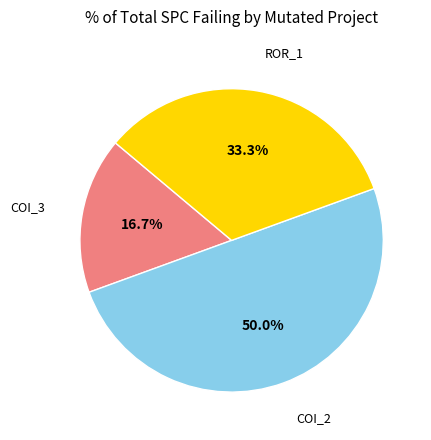

To the nearest percent, what is the average slice percentage?

33%